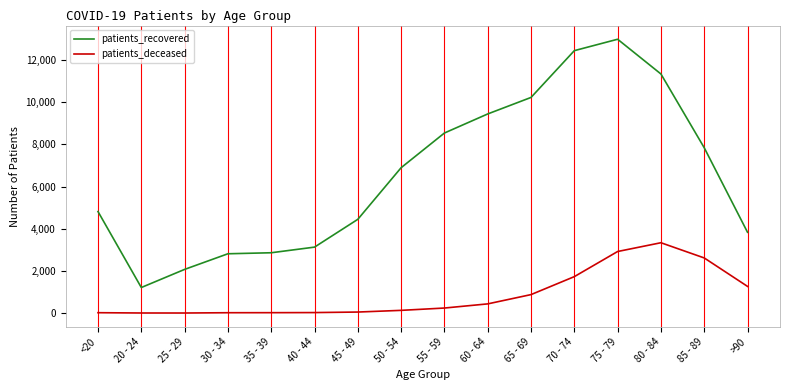

What is the maximum value for patients_recovered?

12983